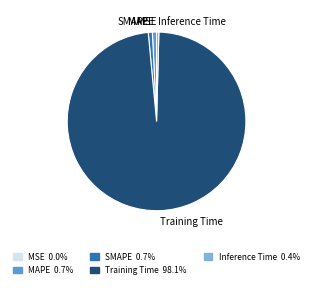

Which category has the biggest portion of the pie?

Training Time